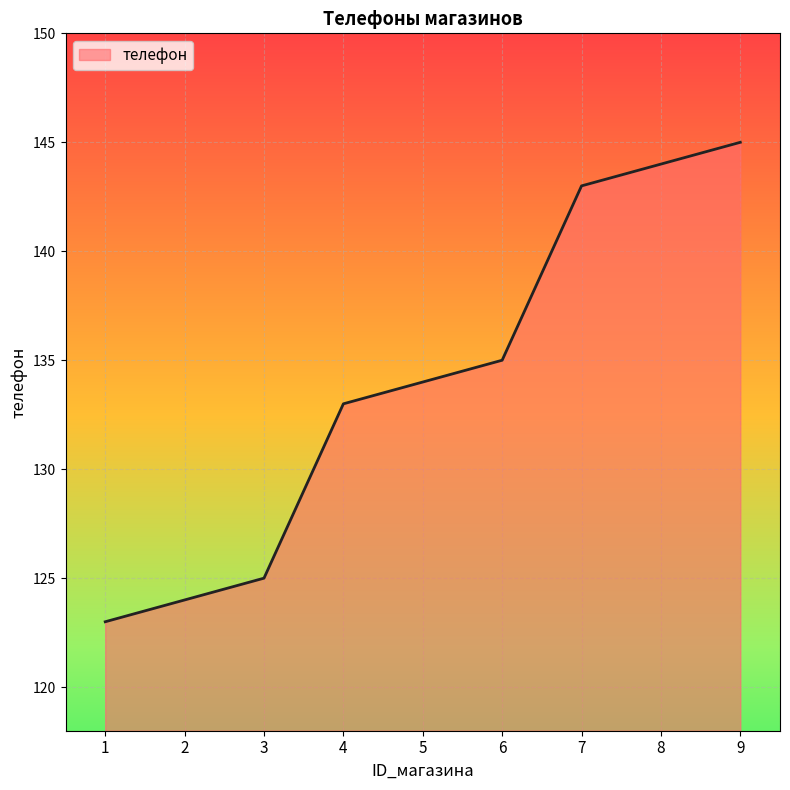

What is the change in value from 4 to 8?

+11